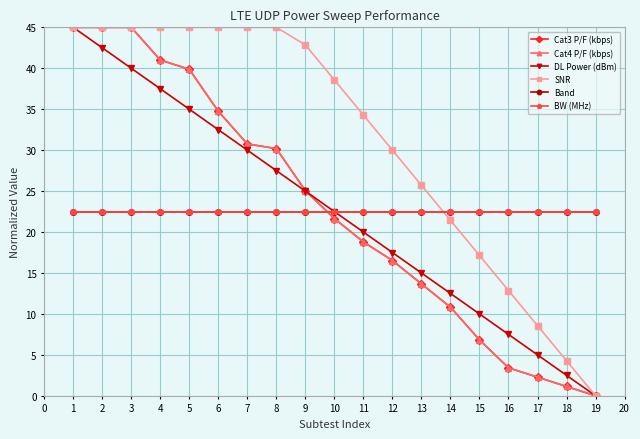

At how many categories does at least one series exceed 29?

12